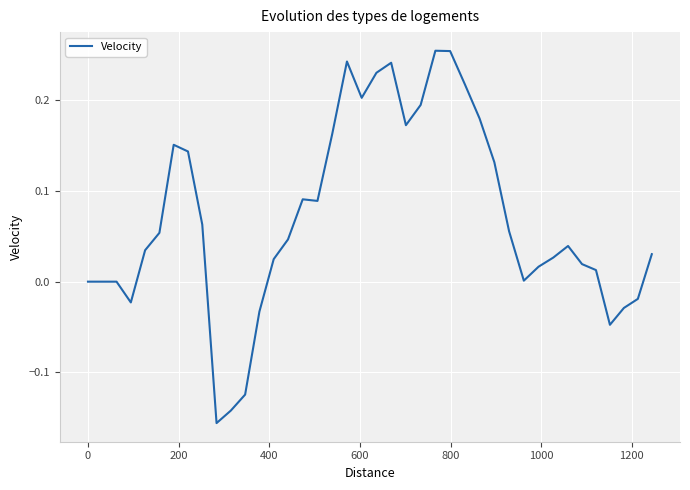

How many lines are shown in the chart?

1